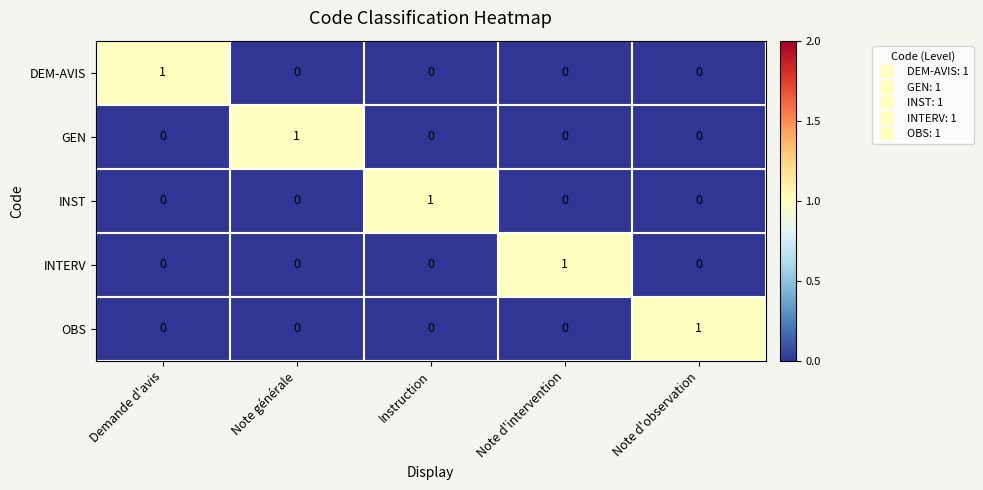

Is it true that DEM-AVIS equals 0 at Instruction?

True